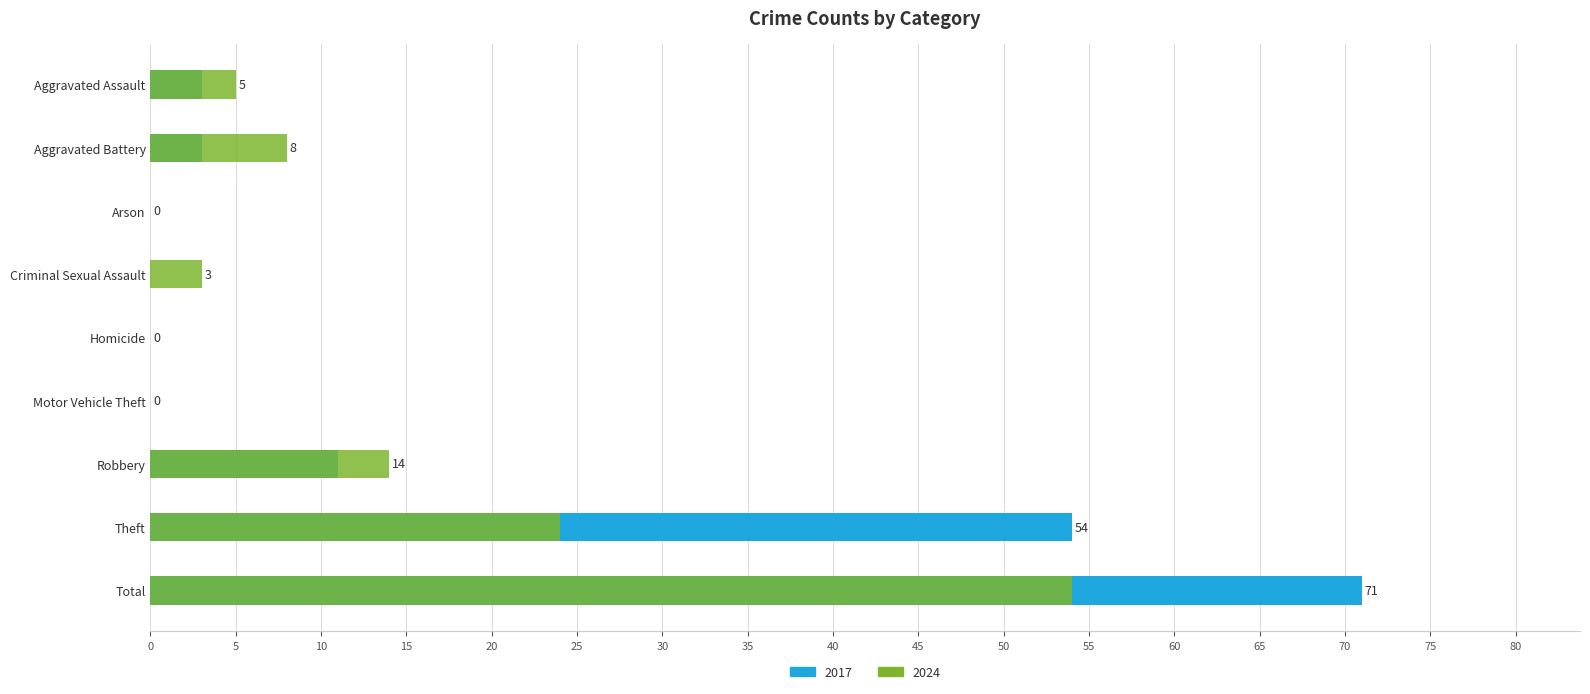

What is the label of the 1st bar from the right?

Total